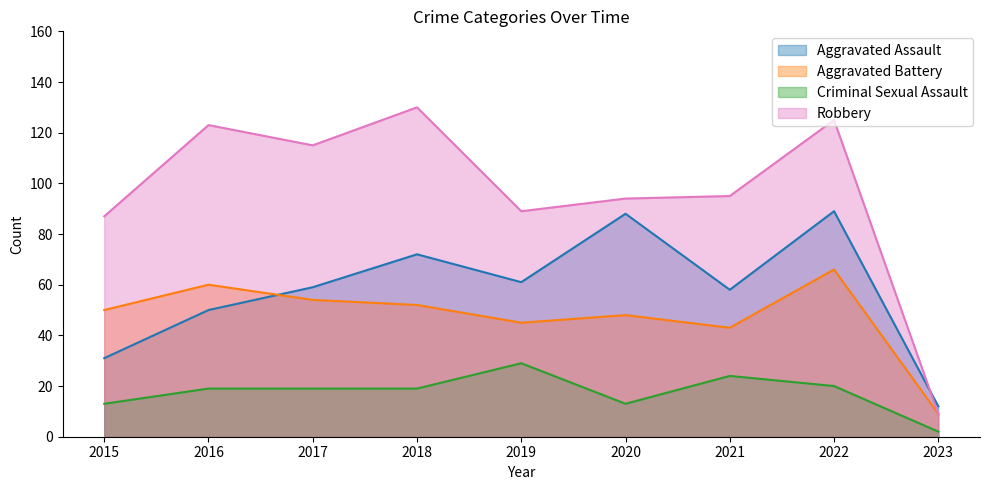

At which label does Criminal Sexual Assault first exceed 19?

2019